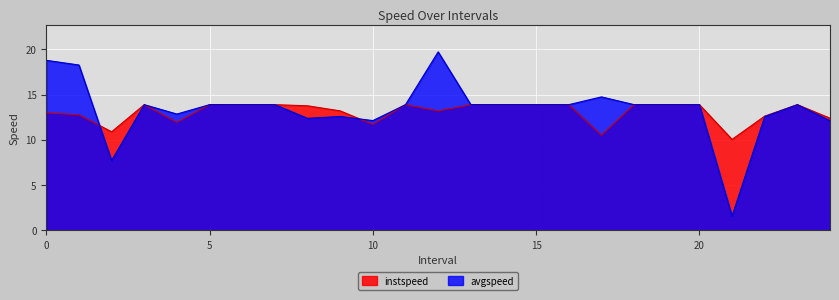

At which category does the chart reach its peak across all series?

12.0